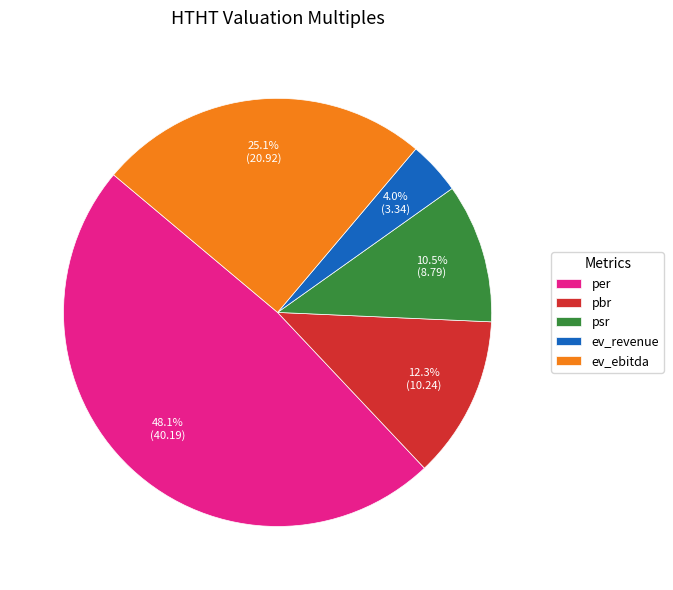

Between ev_ebitda and psr, which is larger?

ev_ebitda